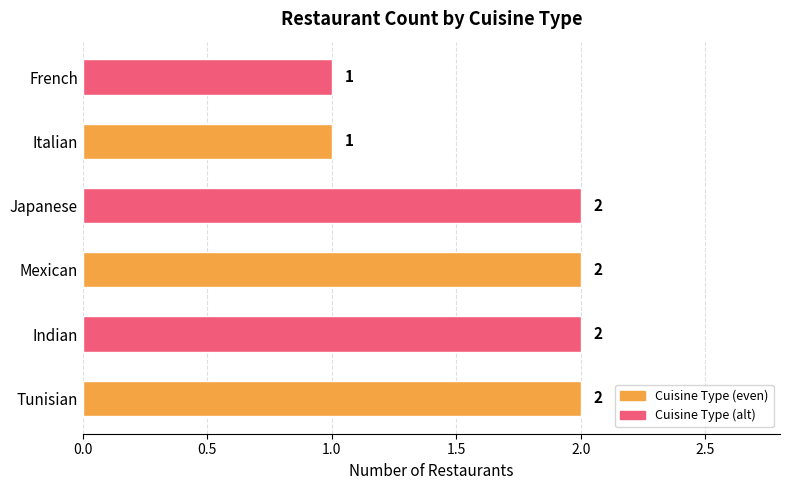

The chart shows a value of 2 at Tunisian. True or false?

True